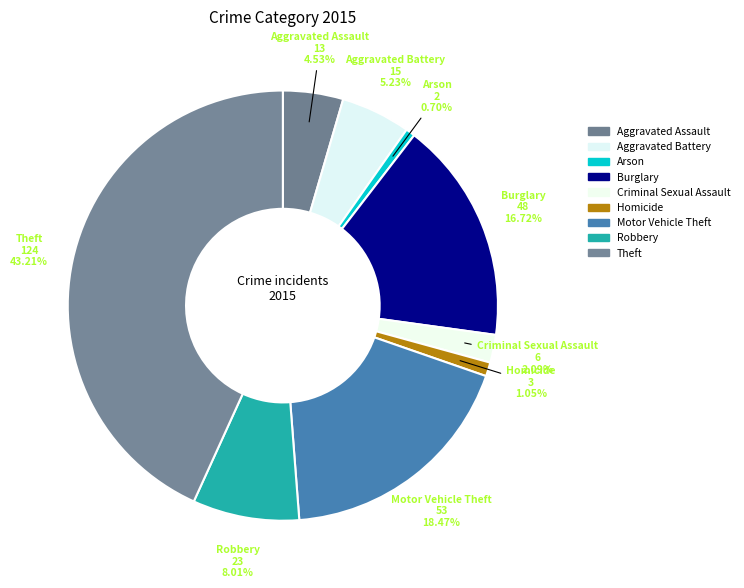

How many segments does this pie chart have?

9